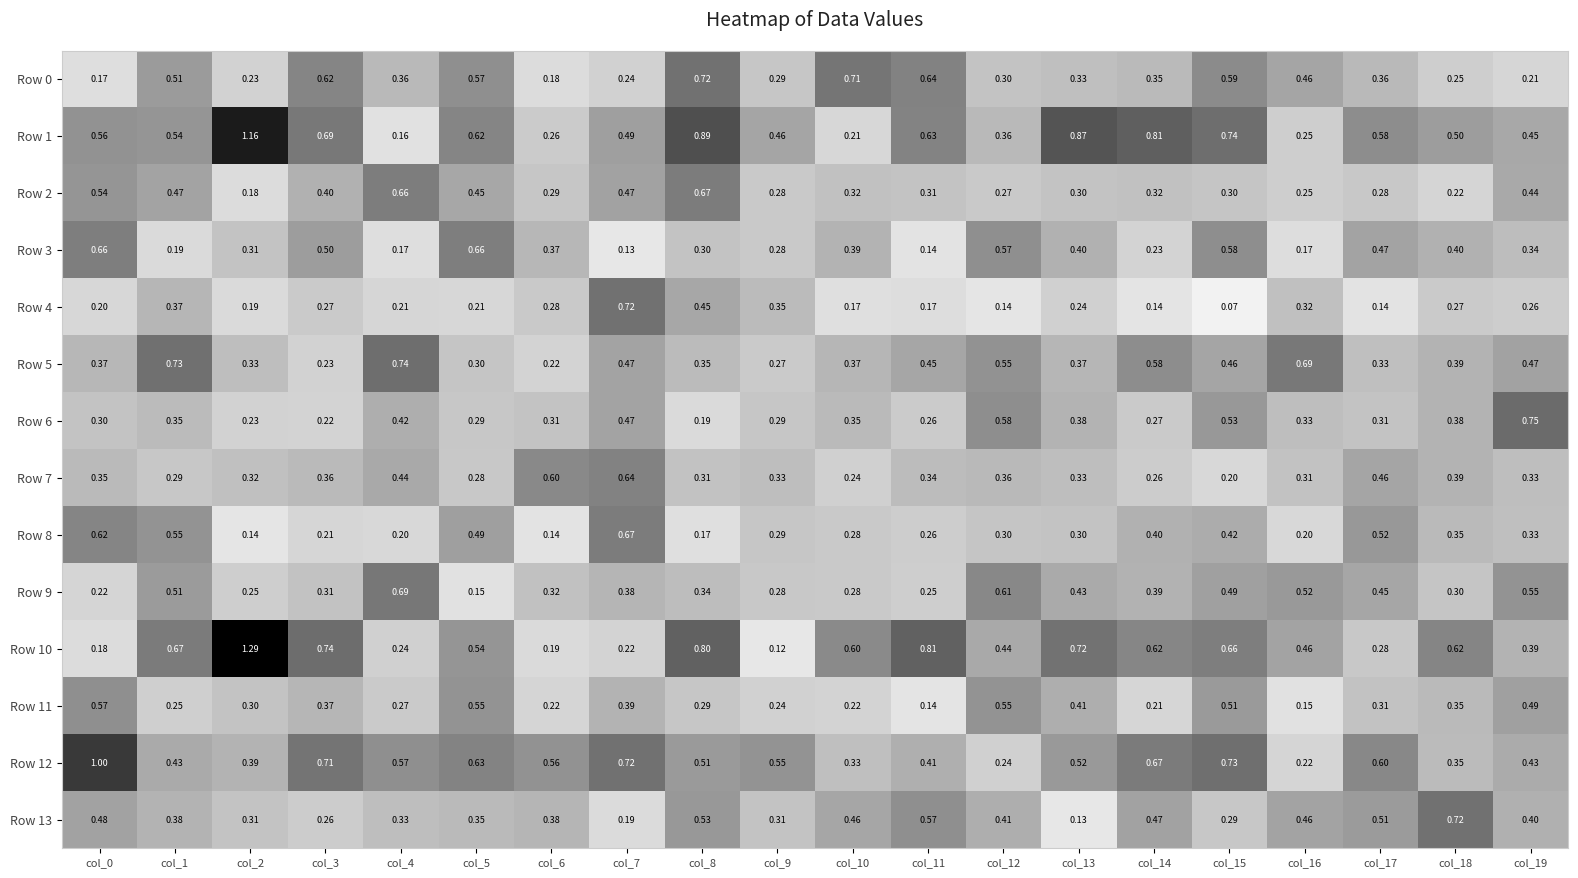

Is the value of Row 5 at col_19 greater than the value of Row 2 at col_4?

No